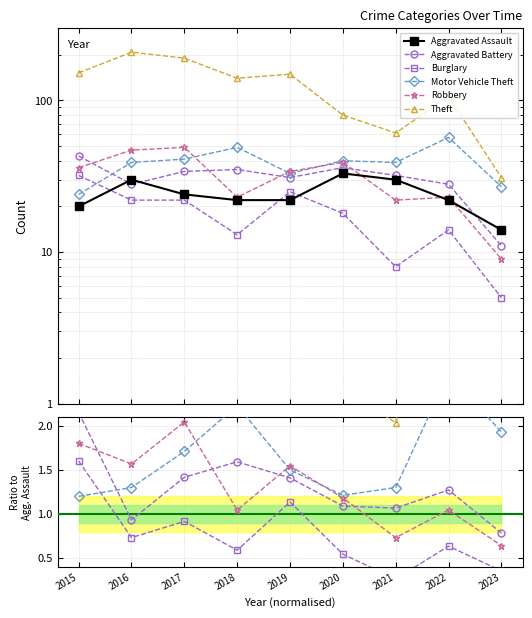

How many categories are shown in the chart?

9